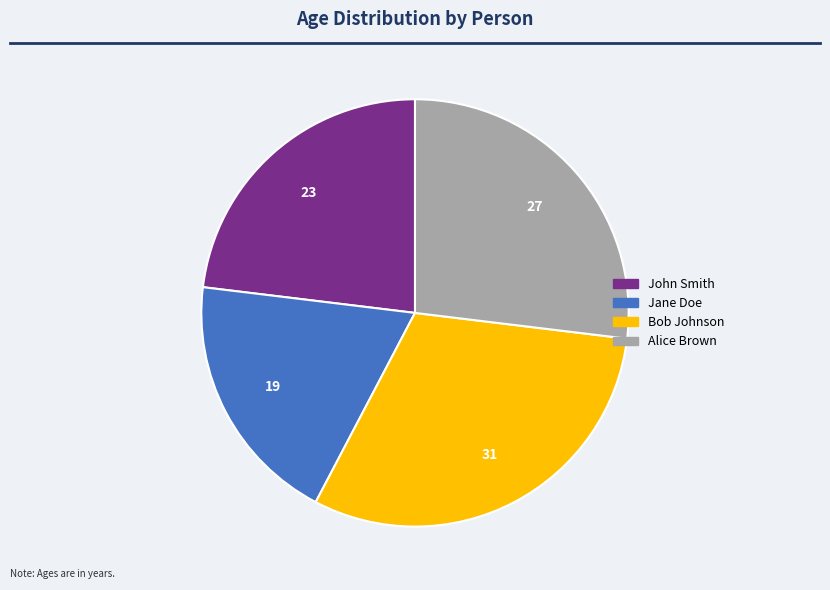

True or false: Bob Johnson accounts for 42% of the total.

False